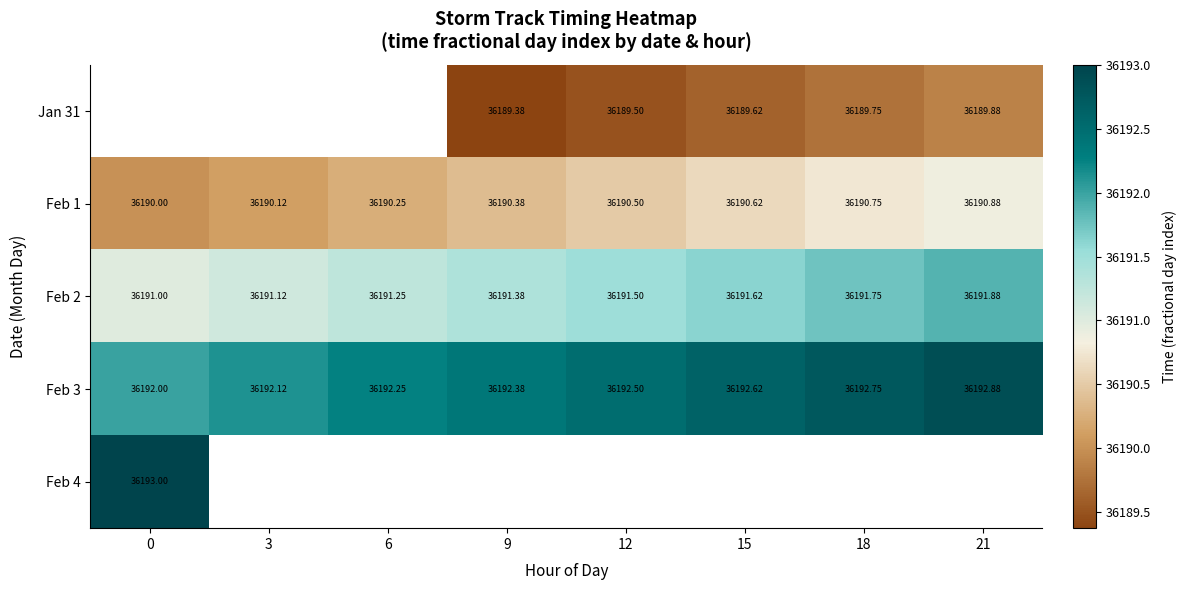

True or false: row_0 has a value of 36189.6 at 15.

True